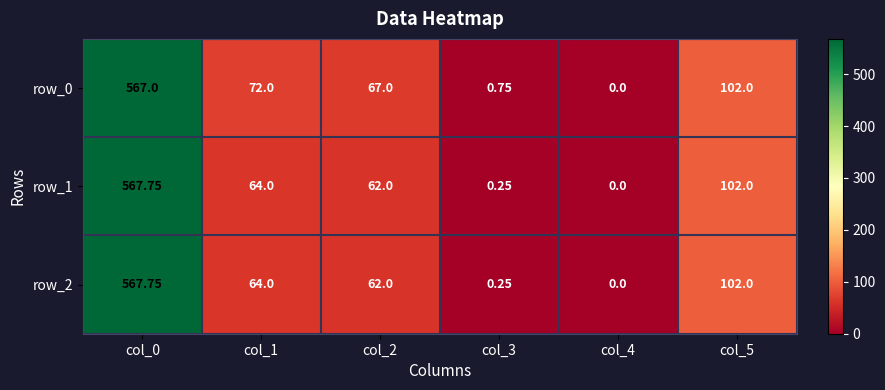

Count the number of categories in the chart.

6